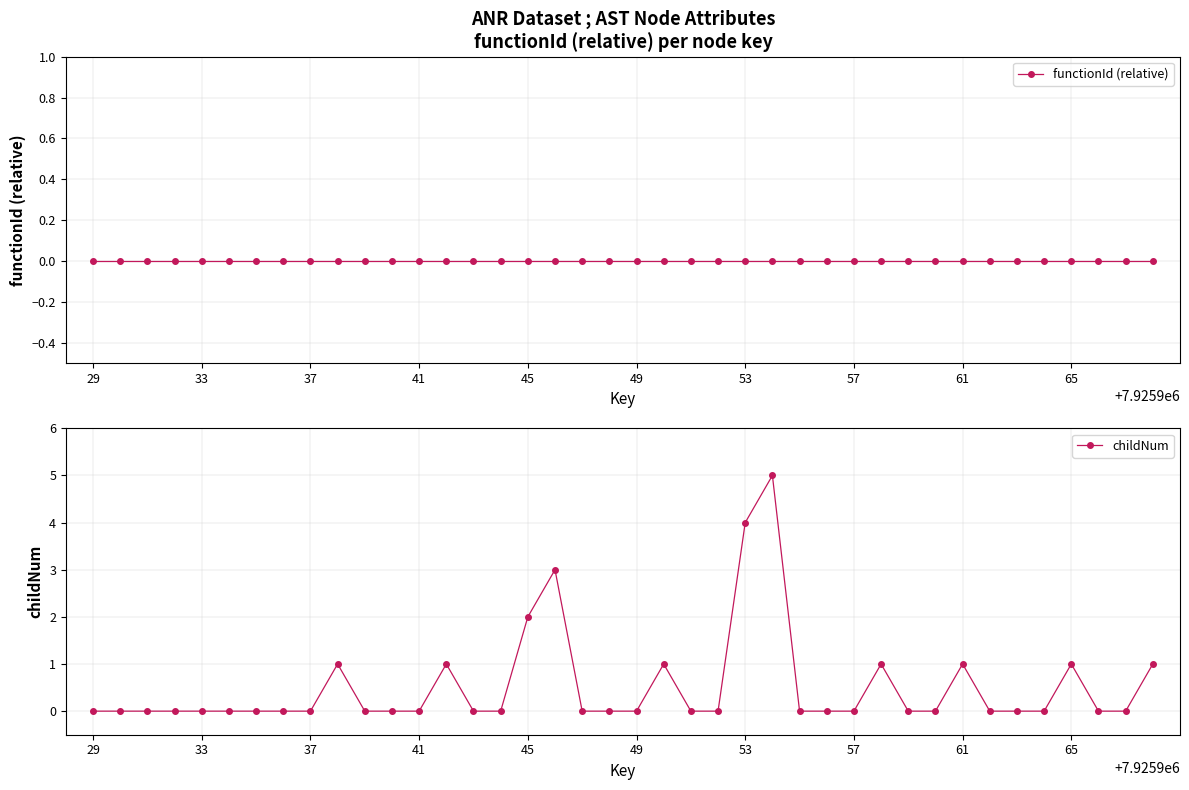

Reading right to left, what are all the values shown in this chart?

functionId (relative): 0	0	0	0	0	0	0	0	0	0	0	0	0	0	0	0	0	0	0	0	0	0	0	0	0	0	0	0	0	0	0	0	0	0	0	0	0	0	0	0
childNum: 1	0	0	1	0	0	0	1	0	0	1	0	0	0	5	4	0	0	1	0	0	0	3	2	0	0	1	0	0	0	1	0	0	0	0	0	0	0	0	0